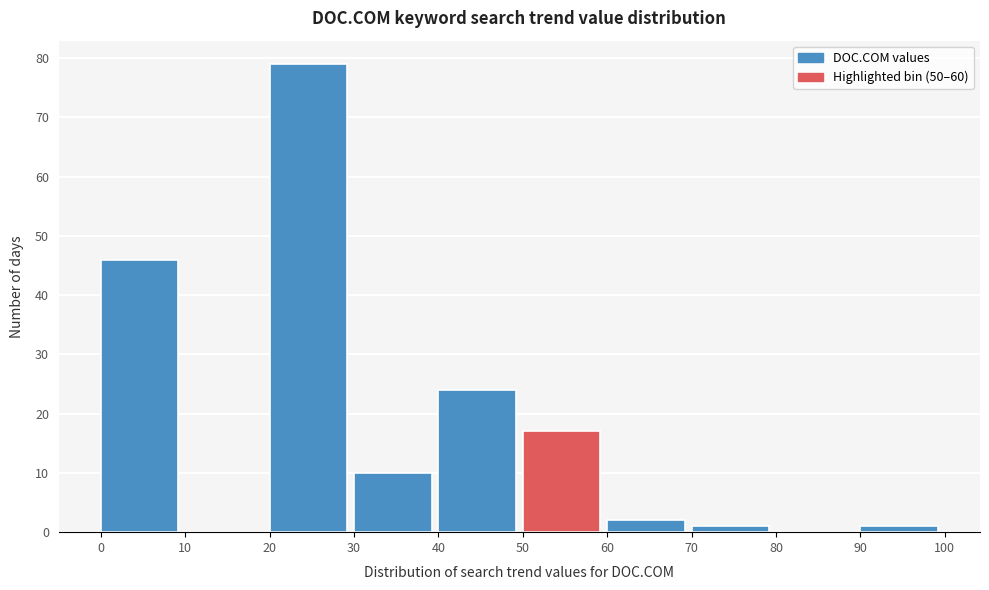

How tall is the bar that spans 30 to 40 on the x-axis? The values are not printed on the chart, so give them approximately, as read against the axis.

10